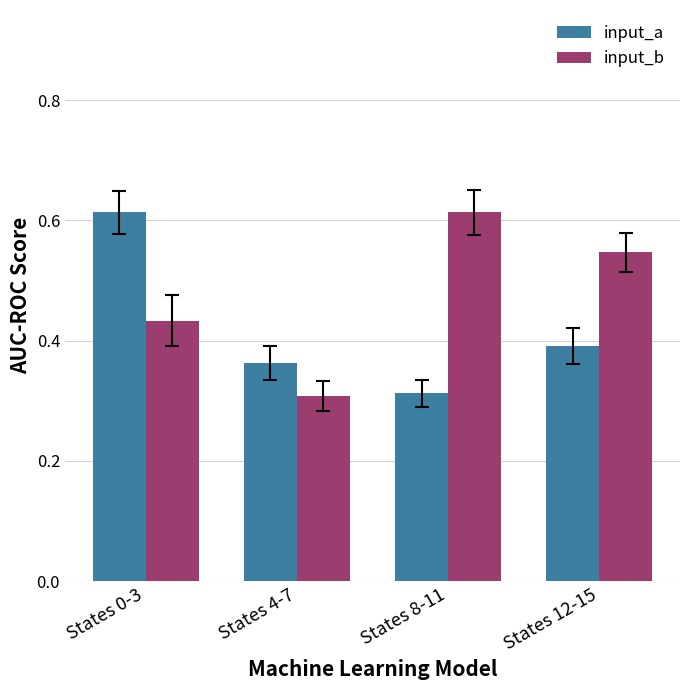

Which series changed the most between States 4-7 and States 12-15?

input_b